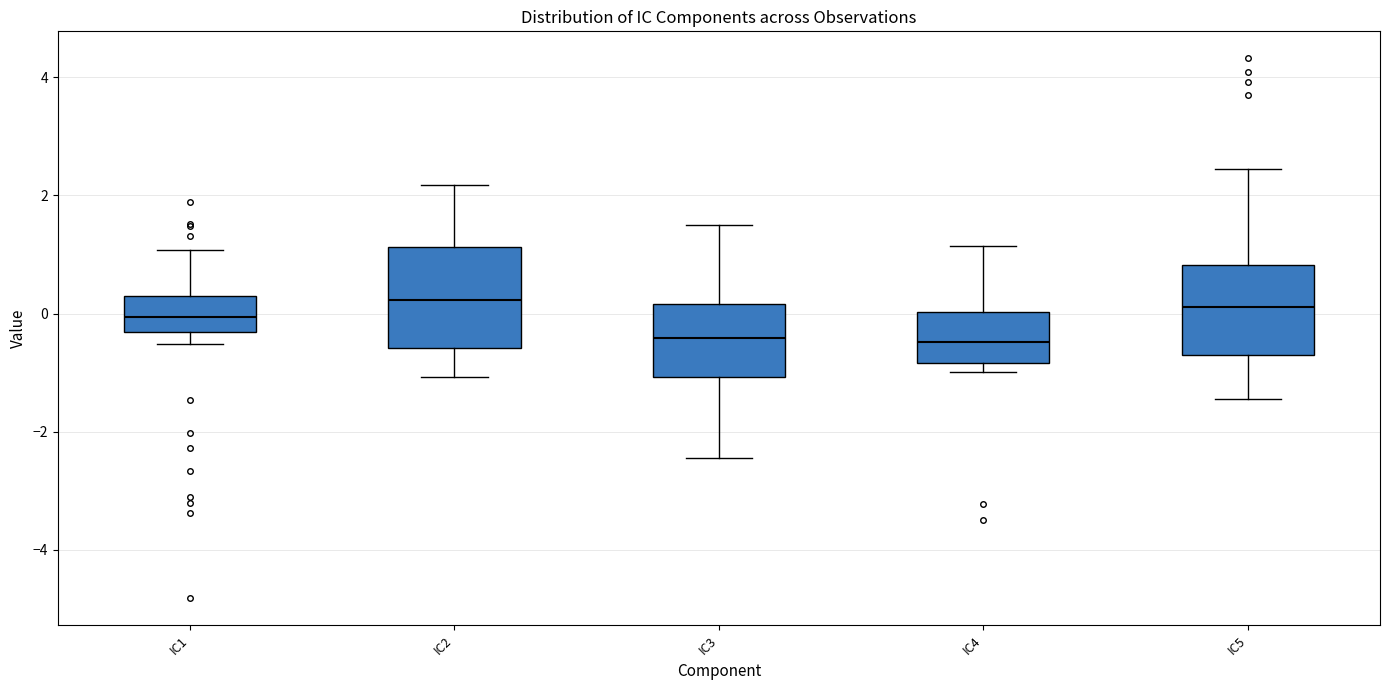

Reading left to right, transcribe this box plot: for each box, give where its median line is, the range the box spans, and where its two whiskers end, as read against the y-axis. The values are not printed on the chart, so give them approximately, as read against the axis.

IC1: median 0.0, box -0.4 to 0.2, whiskers -0.6 to 1.0
IC2: median 0.2, box -0.6 to 1.2, whiskers -1.0 to 2.2
IC3: median -0.4, box -1.0 to 0.2, whiskers -2.4 to 1.6
IC4: median -0.4, box -0.8 to 0.0, whiskers -1.0 to 1.2
IC5: median 0.2, box -0.6 to 0.8, whiskers -1.4 to 2.4